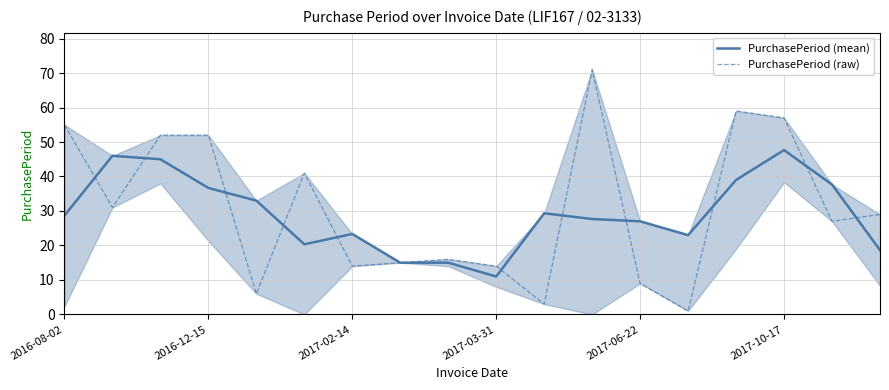

Count the number of categories in the chart.

18